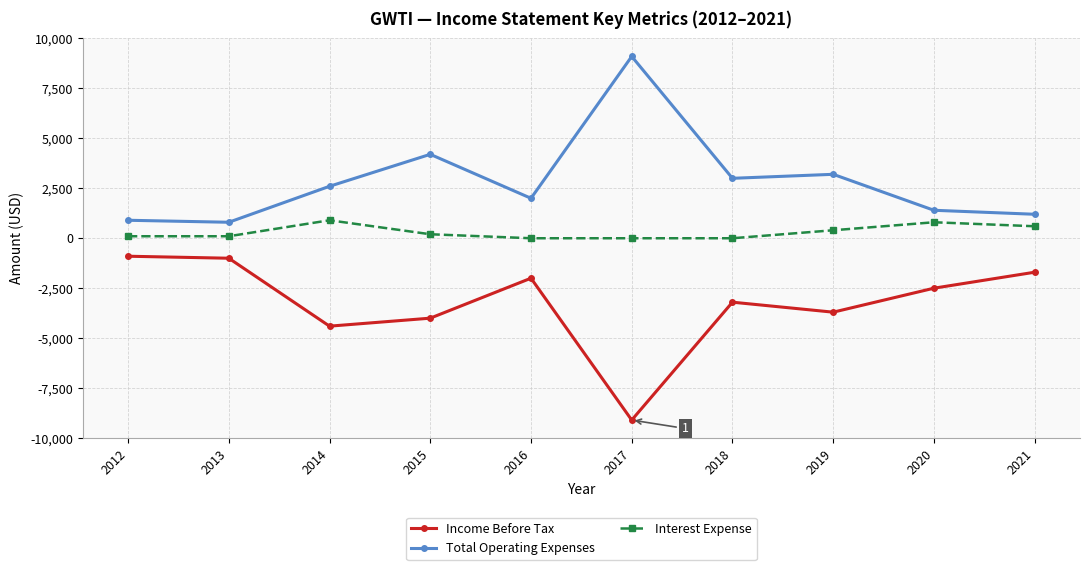

True or false: Total Operating Expenses and Interest Expense intersect in this chart.

False